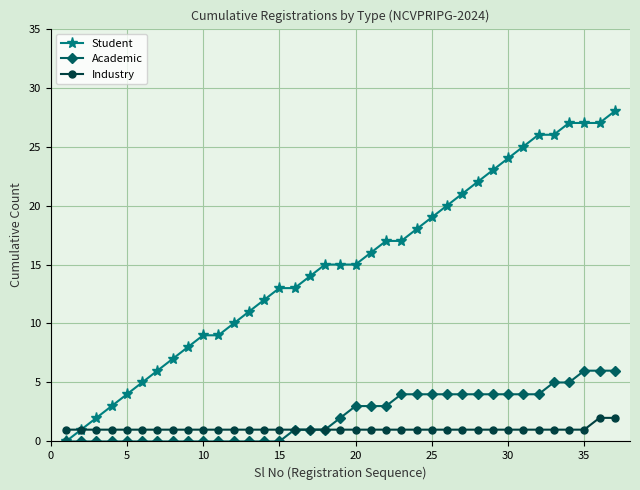

How many data points does each series have?

37